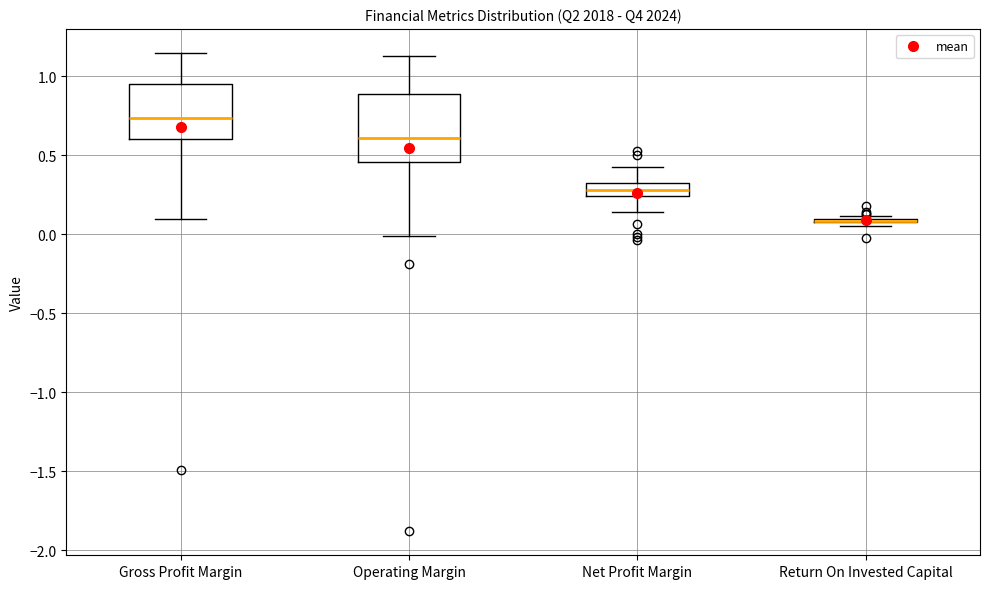

Reading left to right, transcribe this box plot: for each box, give where its median line is, the range the box spans, and where its two whiskers end, as read against the y-axis. The values are not printed on the chart, so give them approximately, as read against the axis.

Gross Profit Margin: median 0.75, box 0.60 to 0.95, whiskers 0.10 to 1.15
Operating Margin: median 0.60, box 0.45 to 0.90, whiskers 0.00 to 1.15
Net Profit Margin: median 0.30, box 0.25 to 0.35, whiskers 0.15 to 0.45
Return On Invested Capital: box collapsed to a line at 0.10, whiskers 0.05 to 0.10